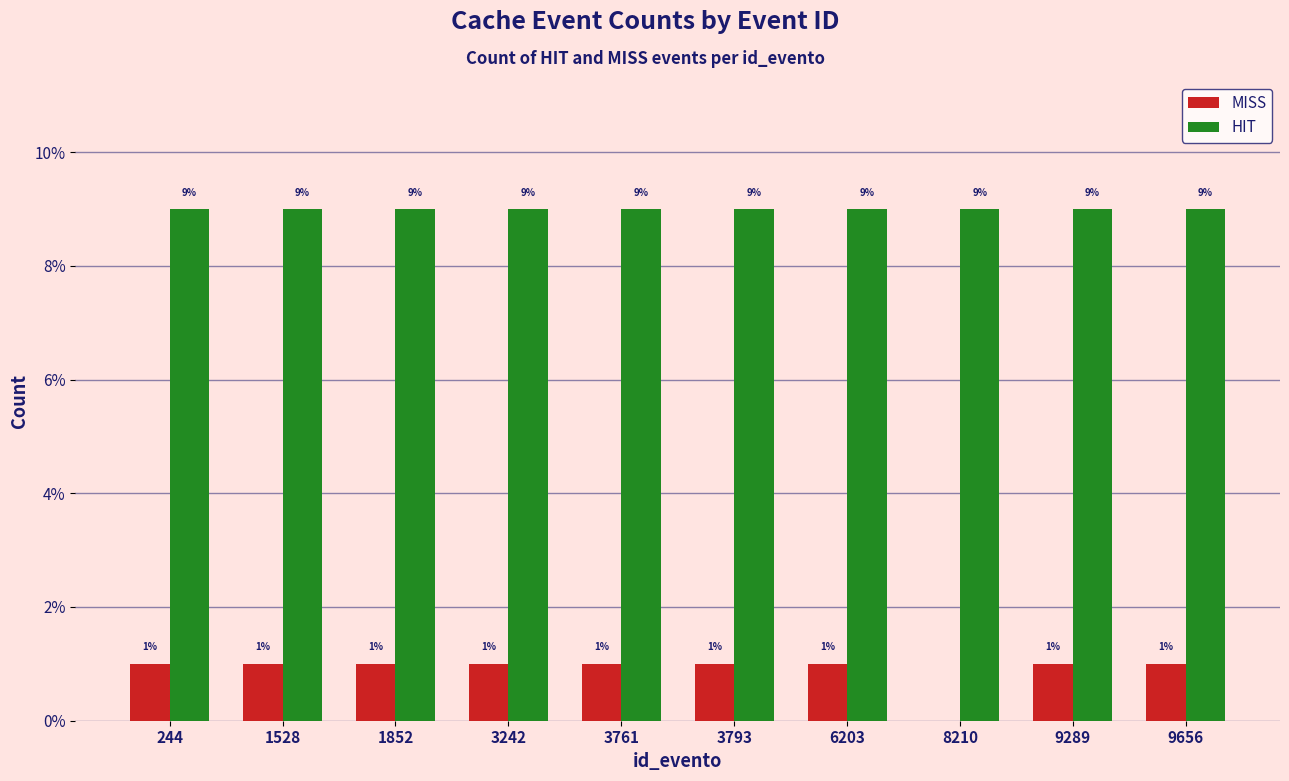

What are all the series names shown in the legend?

MISS, HIT